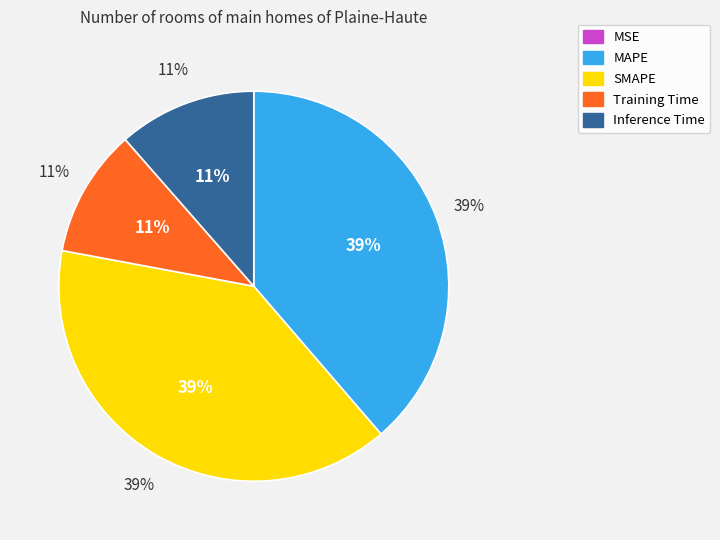

To the nearest percent, what percentage of the pie is MAPE?

39%